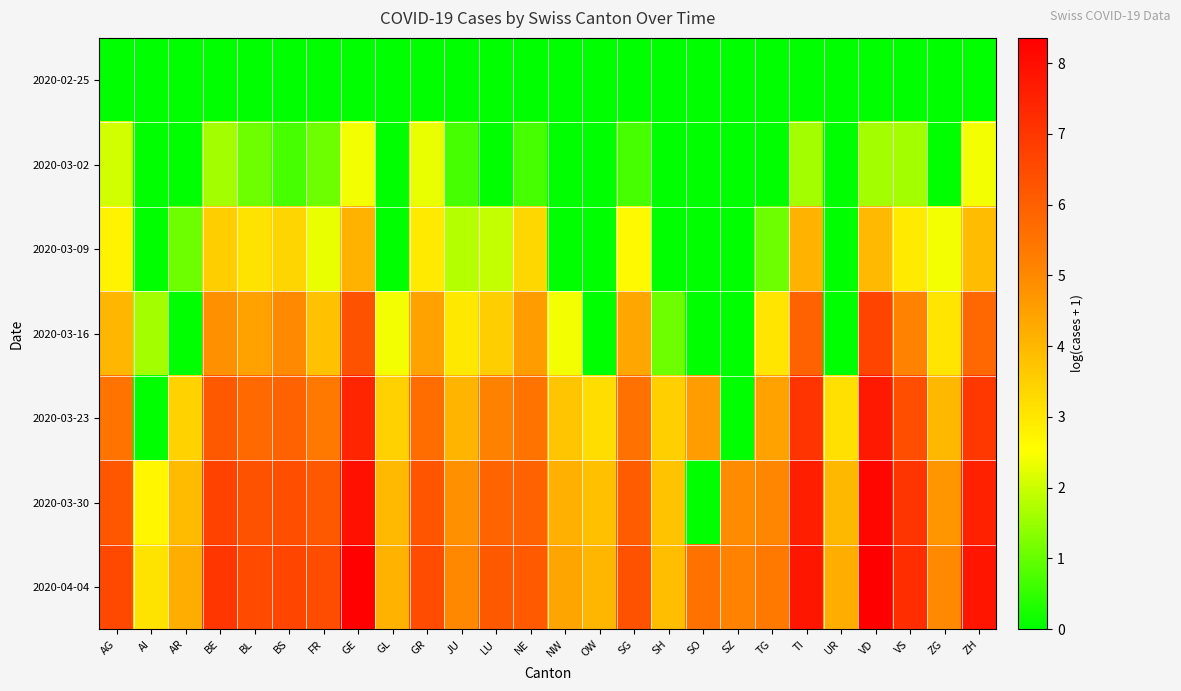

What is the spread (max minus min) of values at AR?

4.2